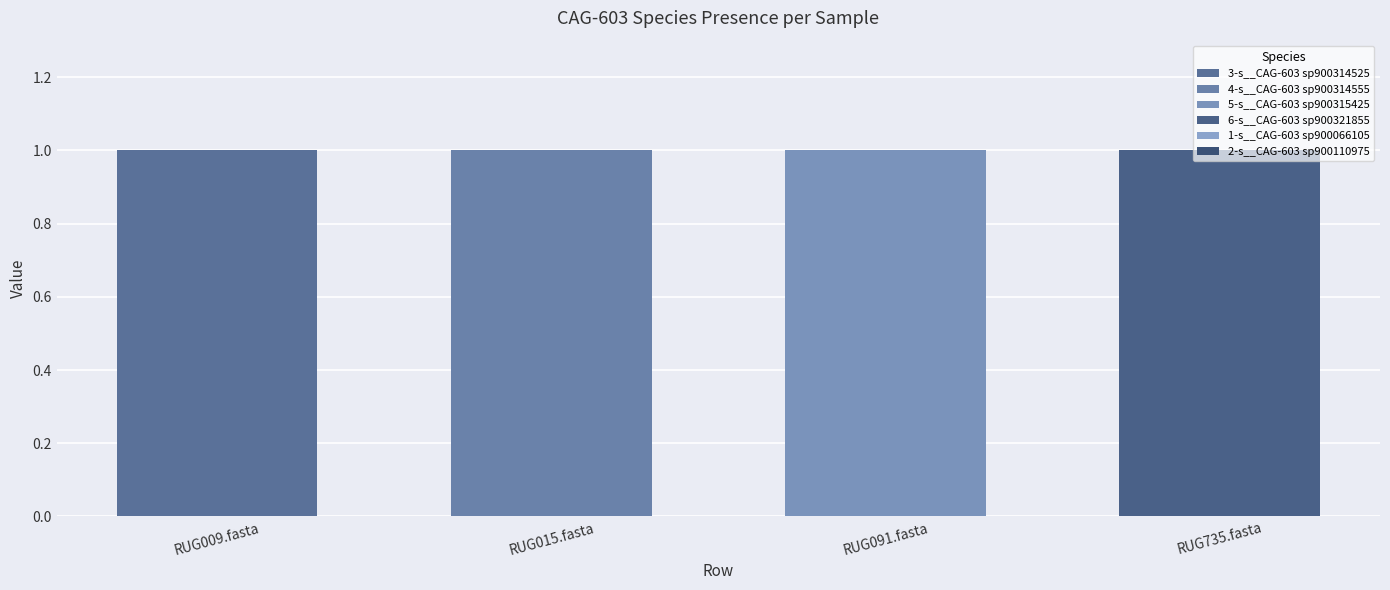

Which series has the widest spread of values?

3-s__CAG-603 sp900314525